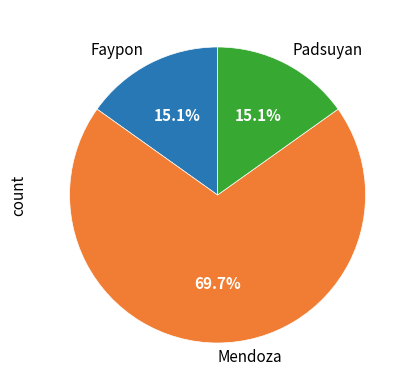

Which has a higher value, Mendoza or Padsuyan?

Mendoza